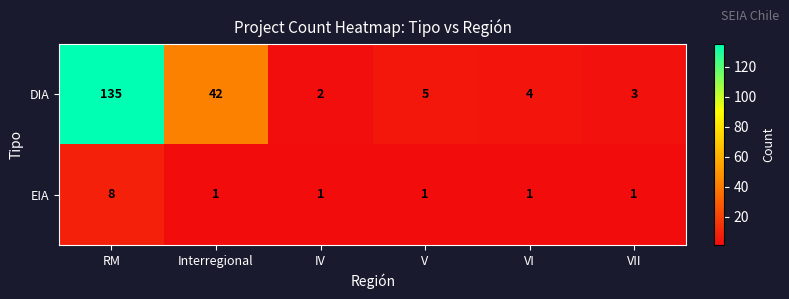

At which label does DIA first exceed 5?

RM